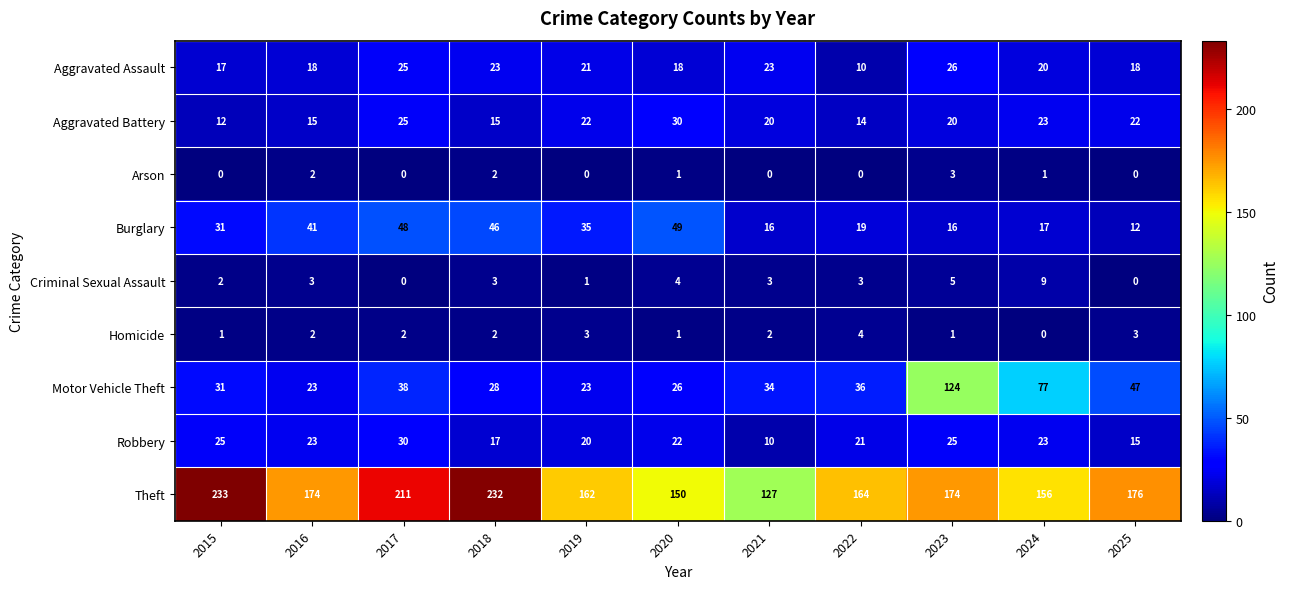

How many distinct data groups are displayed?

9